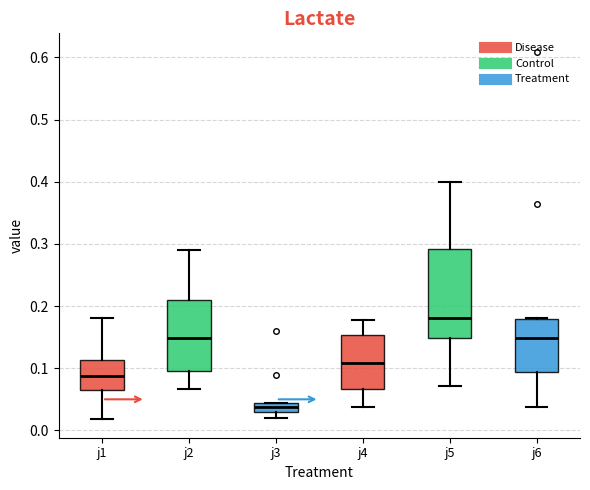

Where is the upper edge of the box for j3 on the y-axis? The values are not printed on the chart, so give them approximately, as read against the axis.

0.04